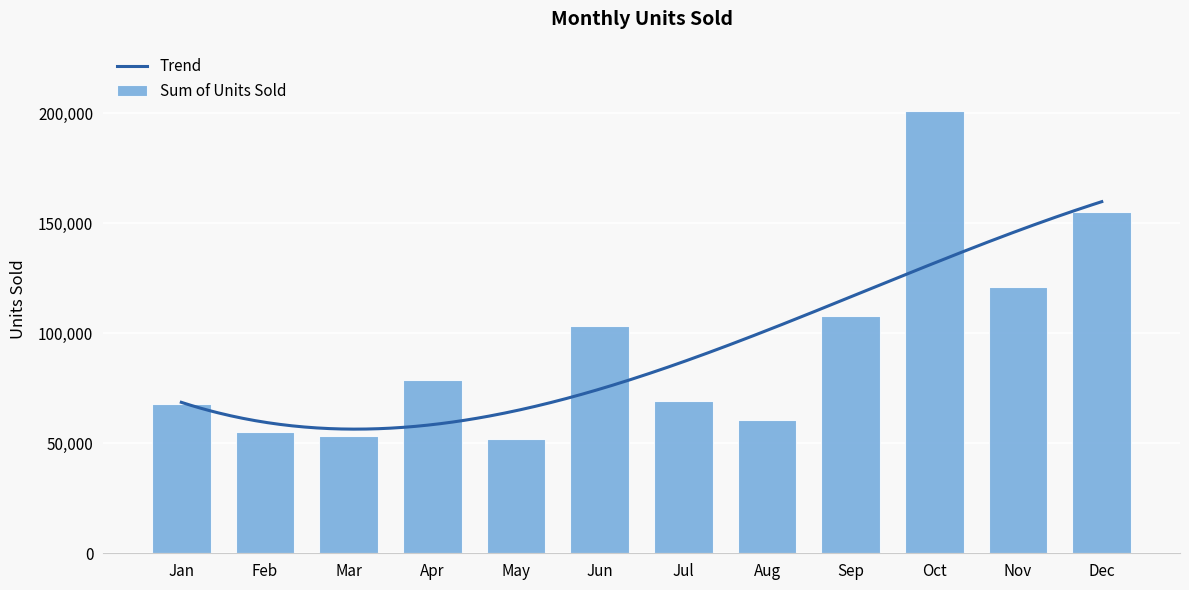

Which category has the lowest value across all series?

May